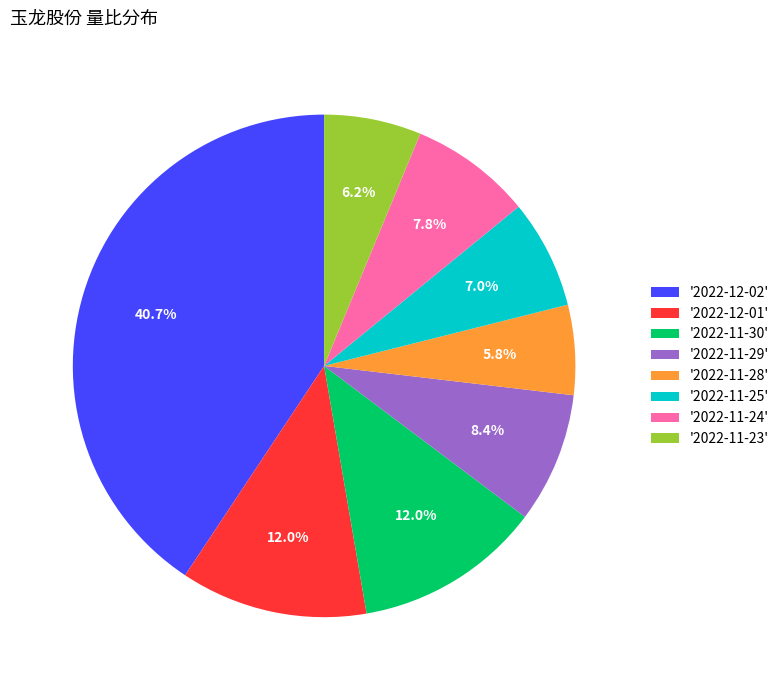

To the nearest percent, what is the average slice percentage?

12%